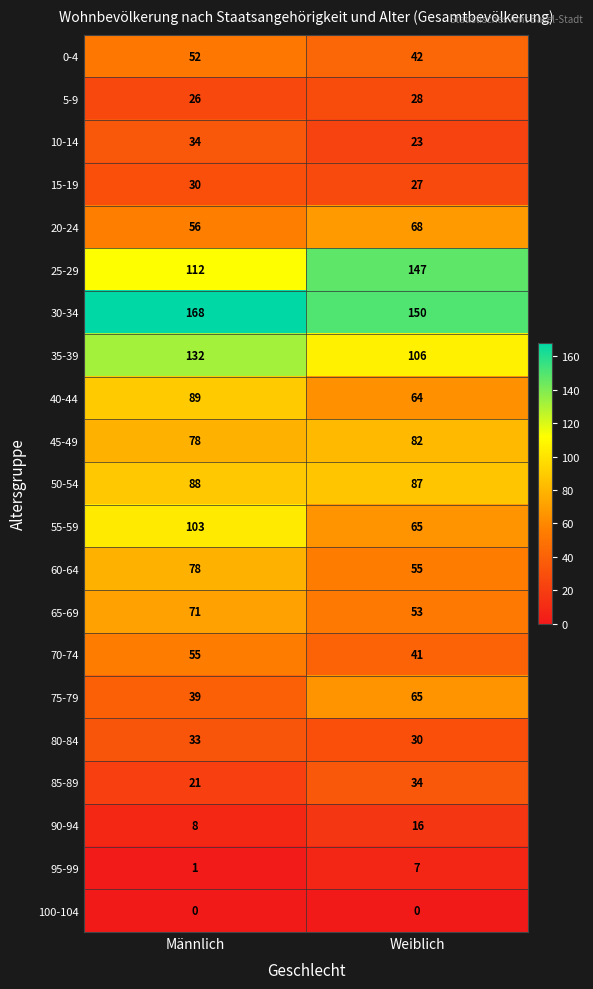

What is the difference between the highest and lowest values at Männlich?

168